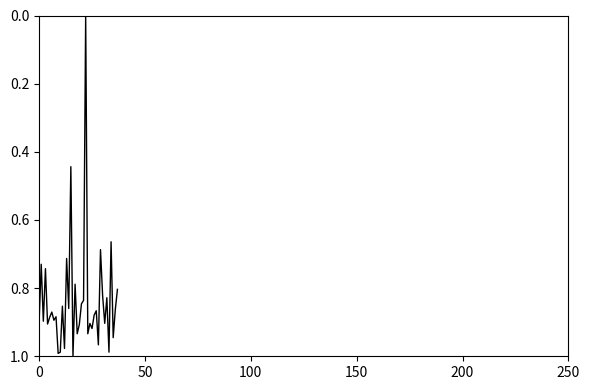

Which category has the lowest value across all series?

22